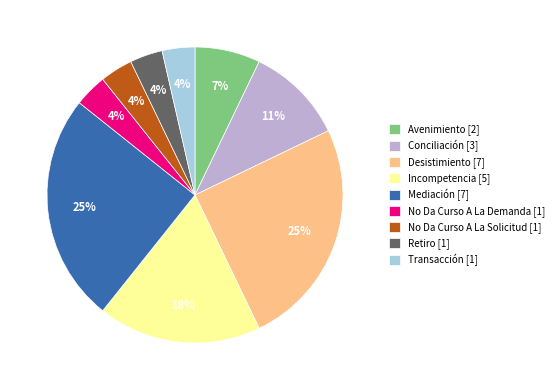

Does No Da Curso A La Demanda [1] account for over 50% of the chart?

No